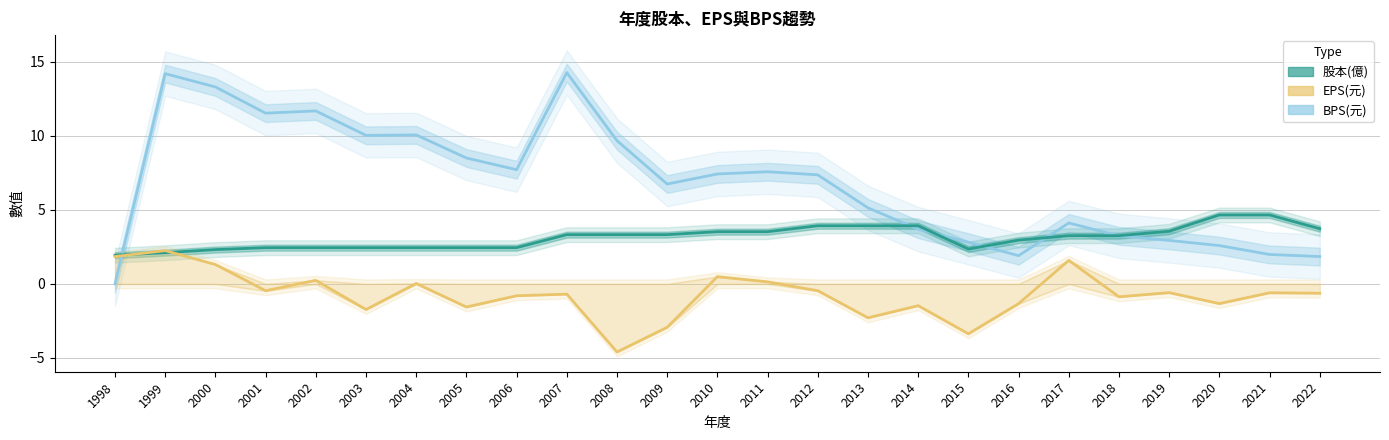

What is the minimum value for 股本(億)?

1.9